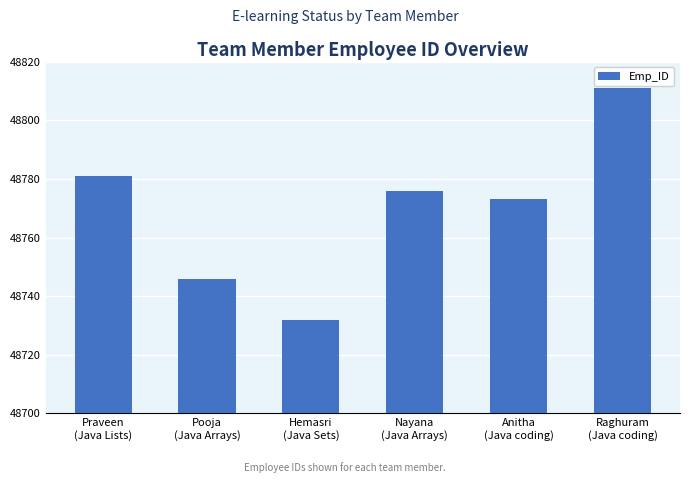

What is the sum of the values at Hemasri
(Java Sets) and Pooja
(Java Arrays)?

97478